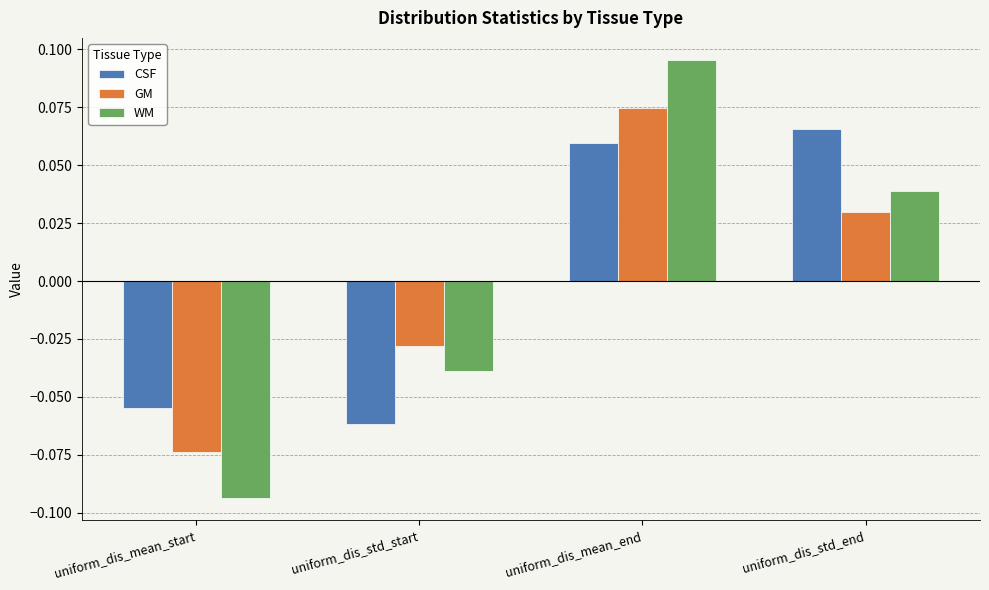

What is the difference between the maximum and minimum values in the WM series?

0.2